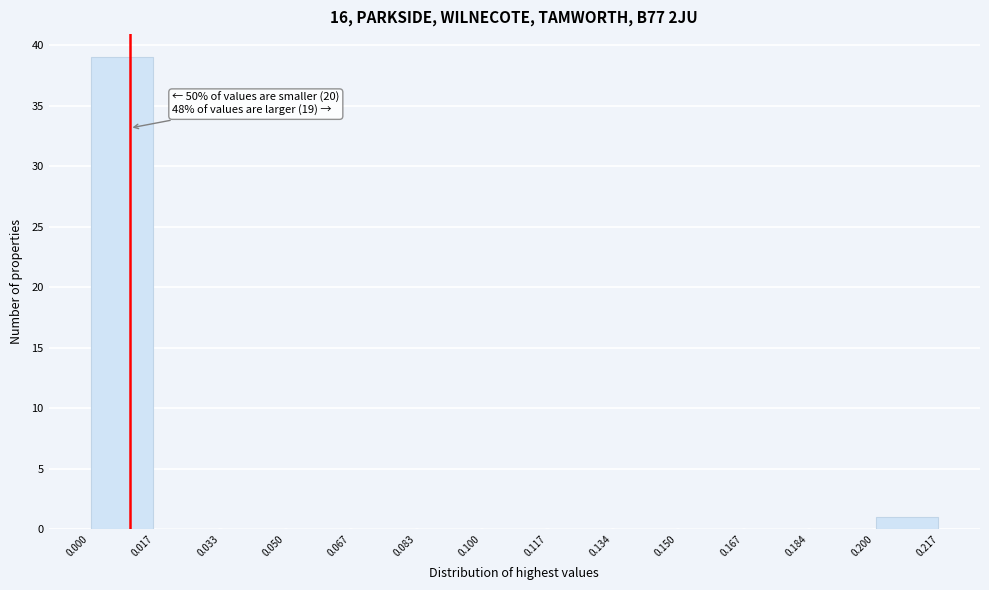

Over which range of the x-axis is the bar tallest?

0.000 to 0.017